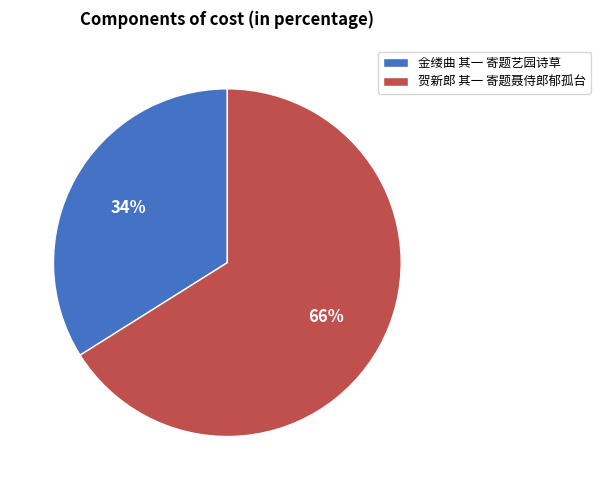

To the nearest percent, what is the average slice percentage?

50%